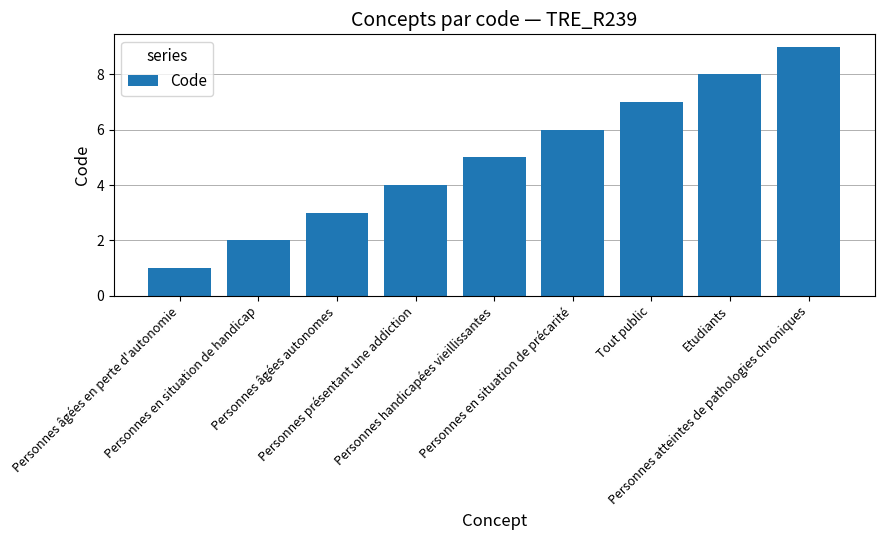

Are the bars grouped side by side (vs. stacked)?

No